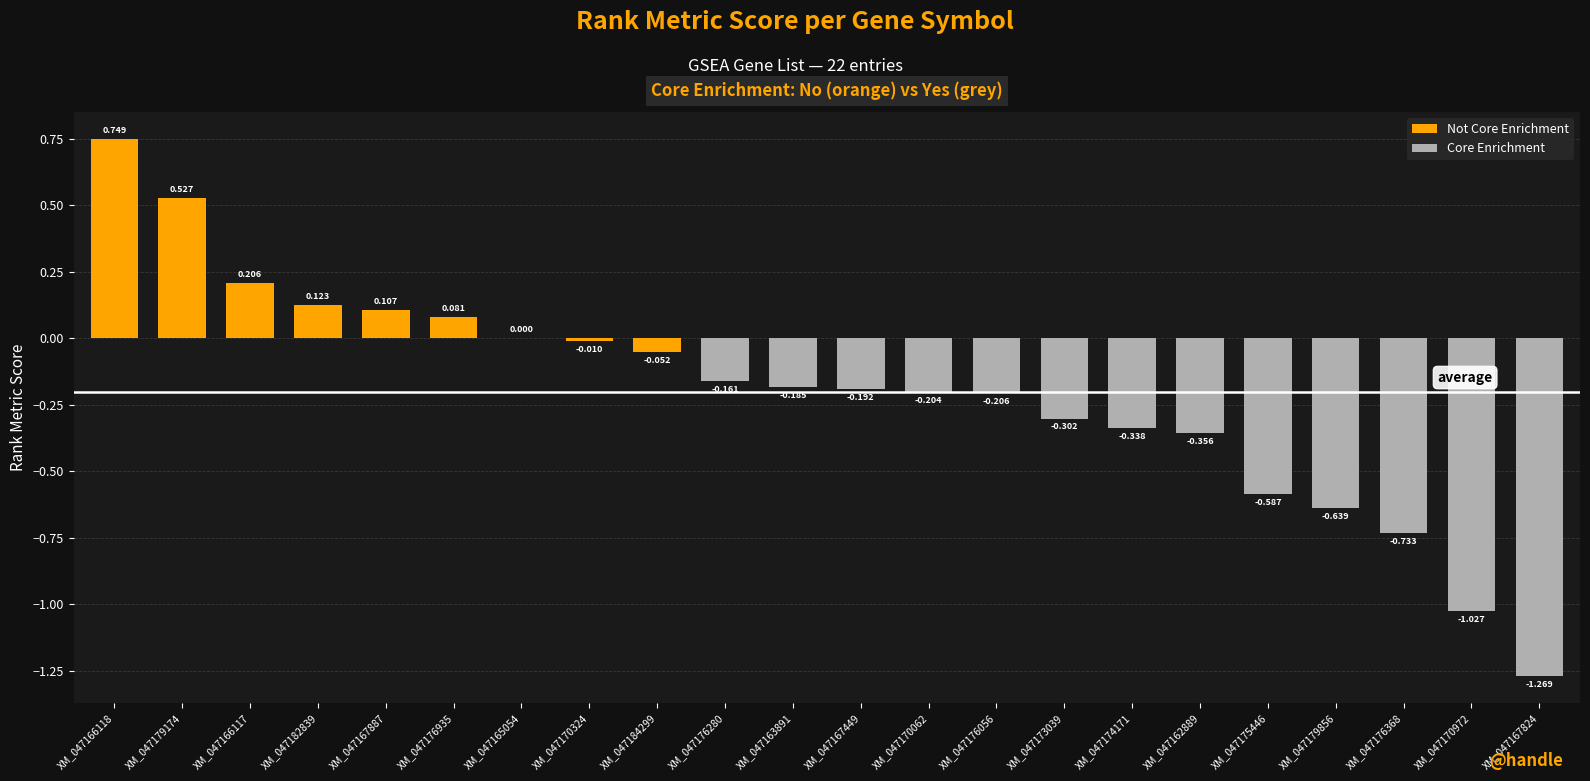

Reading left to right, what are all the values shown in this chart?

XM_047166118=0.7	XM_047179174=0.5	XM_047166117=0.2	XM_047182839=0.1	XM_047167887=0.1	XM_047176935=0.1	XM_047165054=0.0	XM_047170324=-0.0	XM_047184299=-0.1	XM_047176280=-0.2	XM_047163891=-0.2	XM_047167449=-0.2	XM_047170062=-0.2	XM_047176056=-0.2	XM_047173039=-0.3	XM_047174171=-0.3	XM_047162889=-0.4	XM_047175446=-0.6	XM_047179856=-0.6	XM_047176368=-0.7	XM_047170972=-1.0	XM_047167824=-1.3